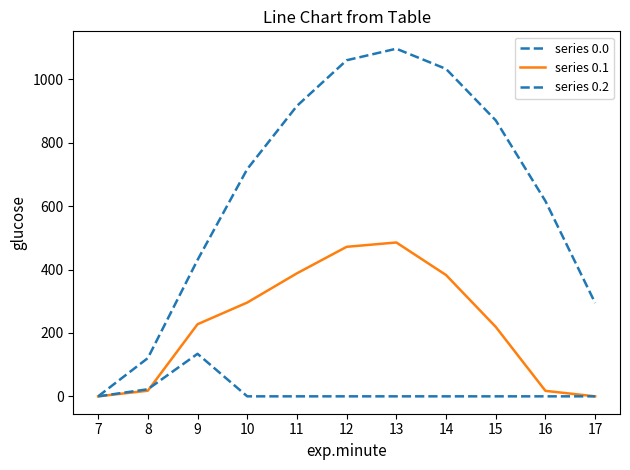

How many lines are shown in the chart?

3